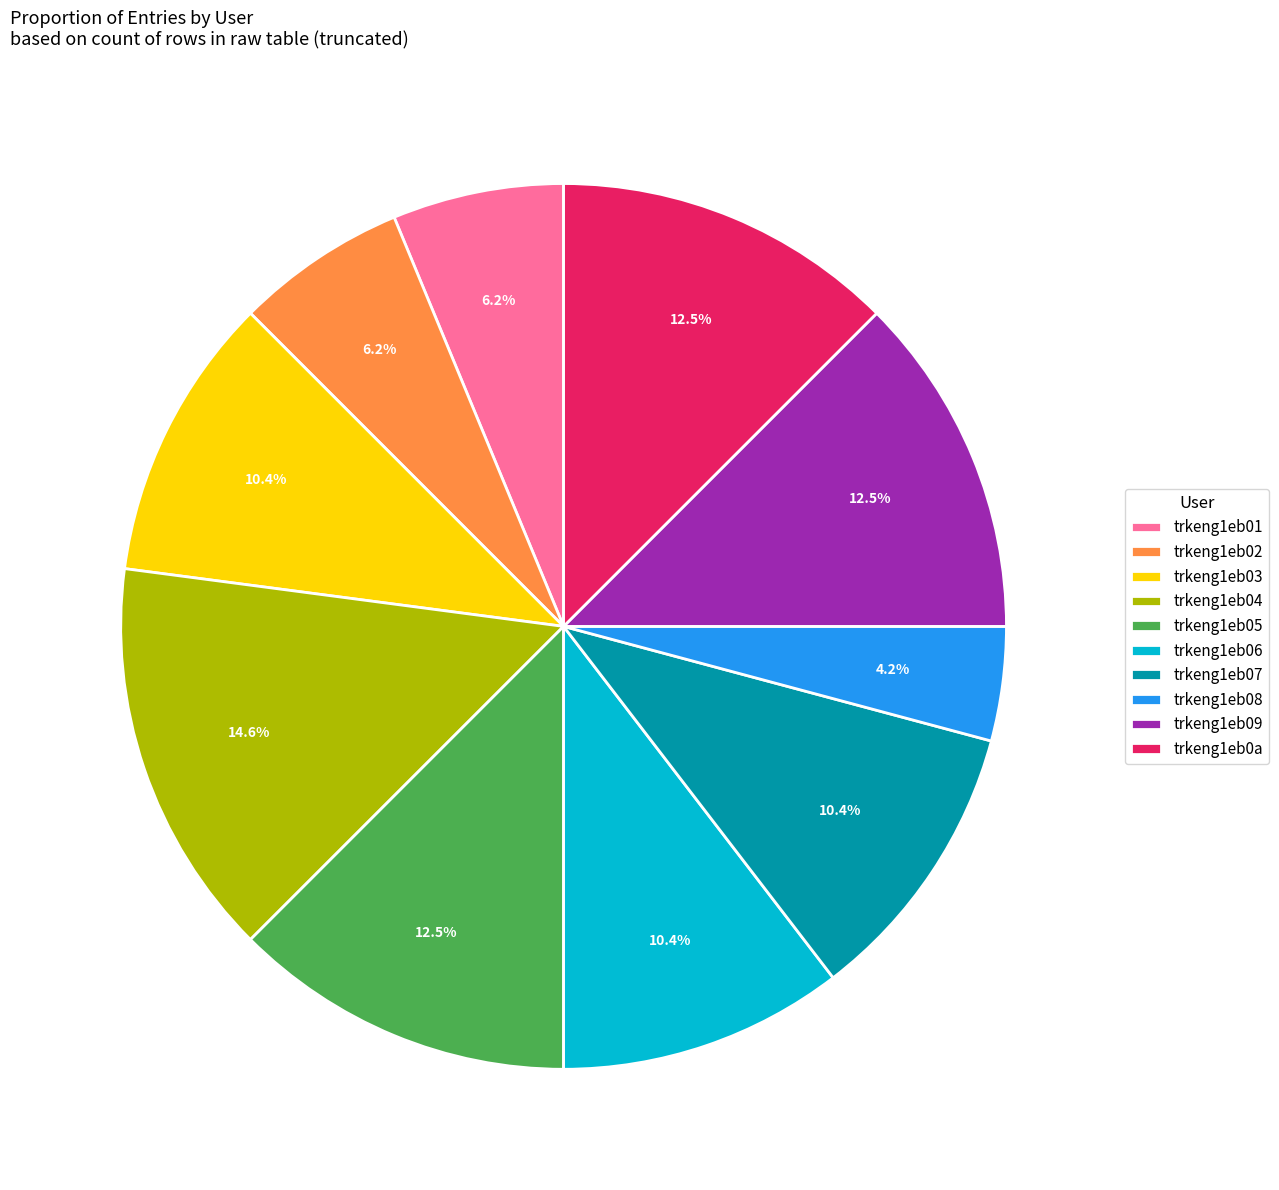

How many segments does this pie chart have?

10